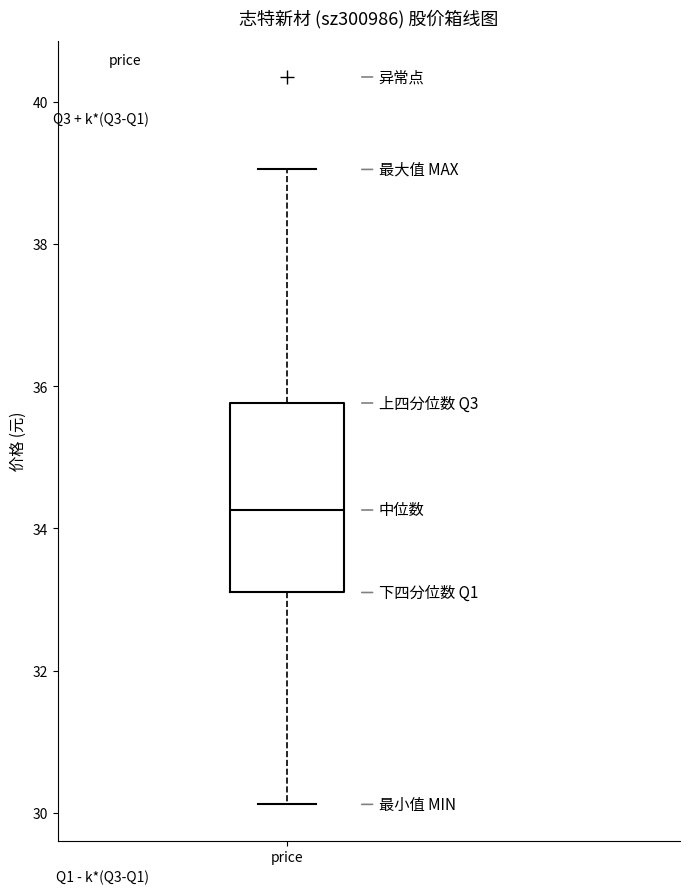

Transcribe this box plot: give where the median line is, the range the box spans, and where the two whiskers end, as read against the y-axis. The values are not printed on the chart, so give them approximately, as read against the axis.

median 34.2, box 33.2 to 35.8, whiskers 30.2 to 39.0